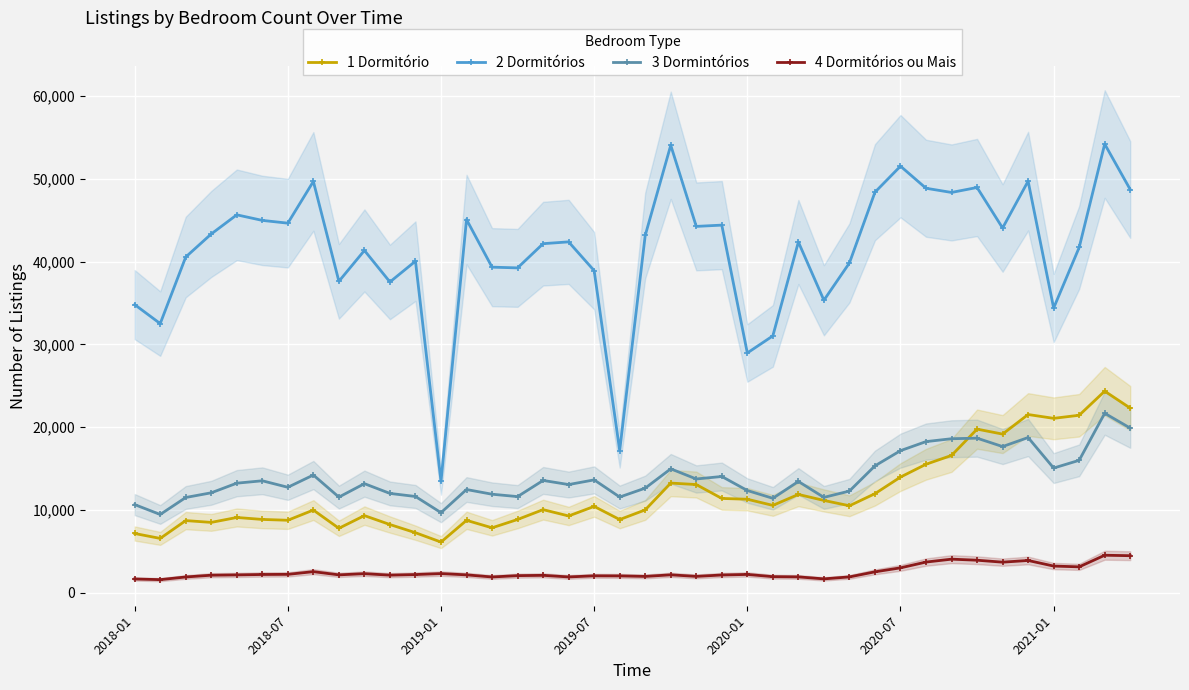

What position from the left is 7?

8